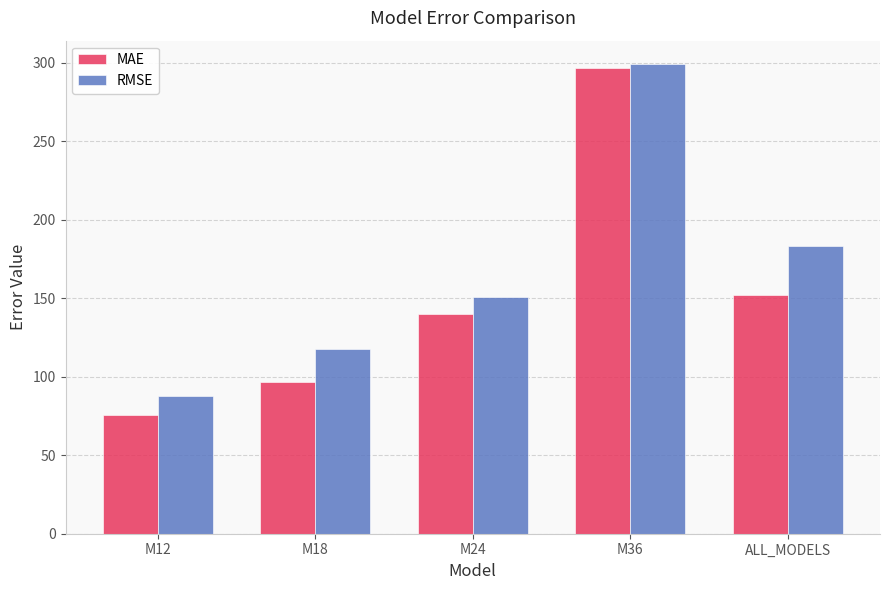

Which label corresponds to the largest value in the chart?

M36